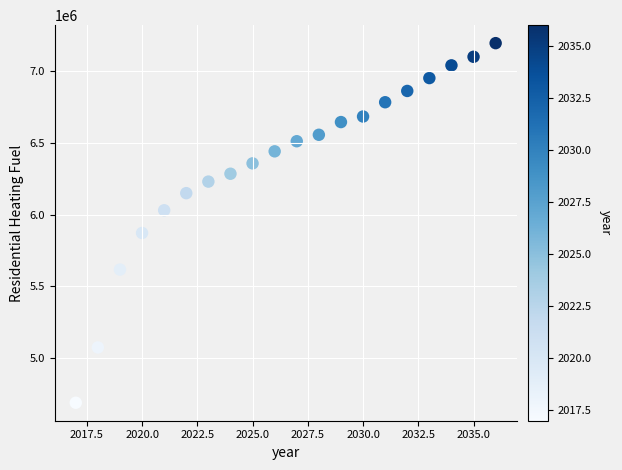

What is the range of X values (max minus min)?

19.0